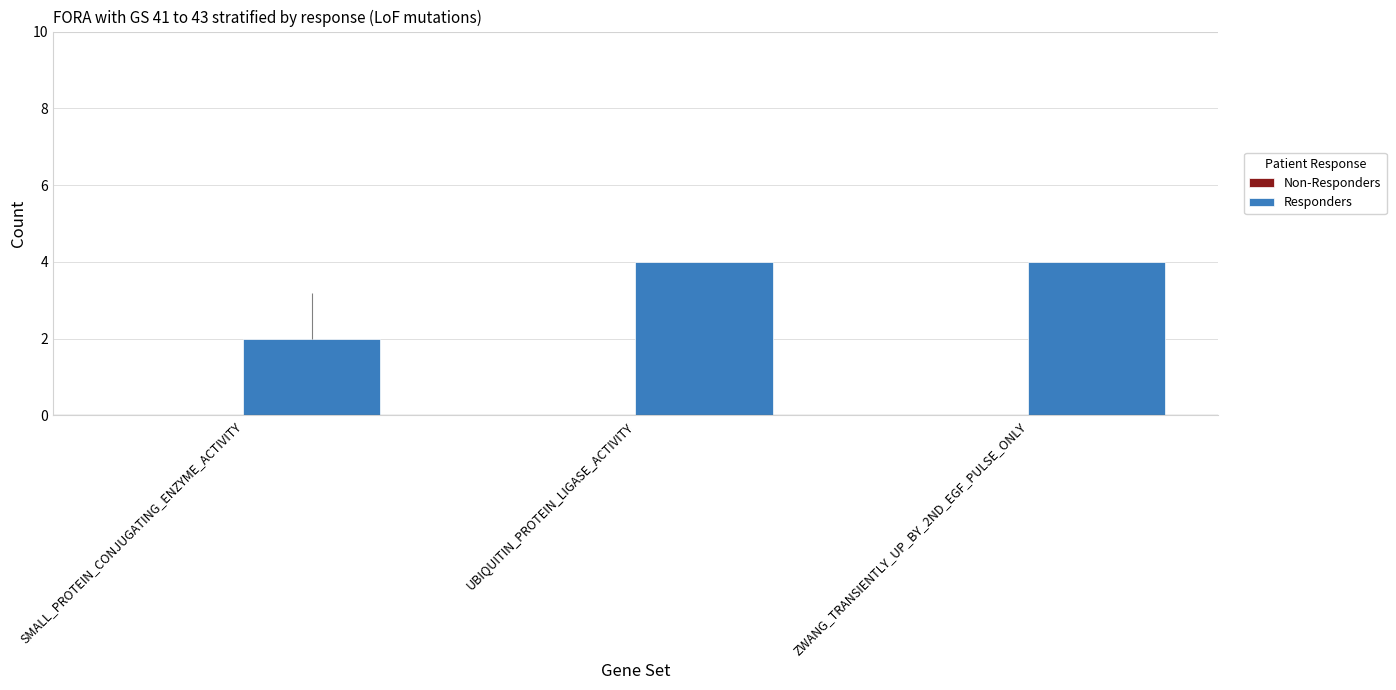

Reading left to right, list all the values displayed in this chart.

Non-Responders: SMALL_PROTEIN_CONJUGATING_ENZYME_ACTIVITY=0	UBIQUITIN_PROTEIN_LIGASE_ACTIVITY=0	ZWANG_TRANSIENTLY_UP_BY_2ND_EGF_PULSE_ONLY=0
Responders: SMALL_PROTEIN_CONJUGATING_ENZYME_ACTIVITY=2	UBIQUITIN_PROTEIN_LIGASE_ACTIVITY=4	ZWANG_TRANSIENTLY_UP_BY_2ND_EGF_PULSE_ONLY=4